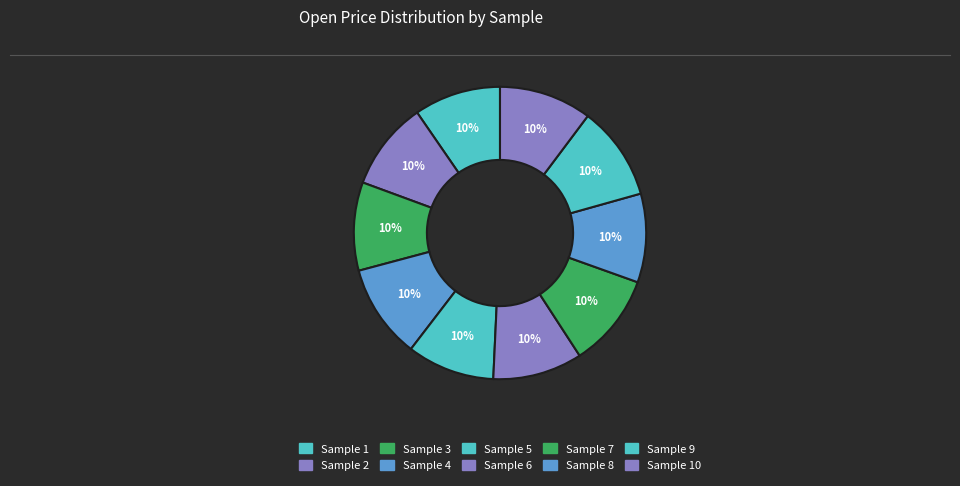

Is there any slice that represents more than half of the pie?

No